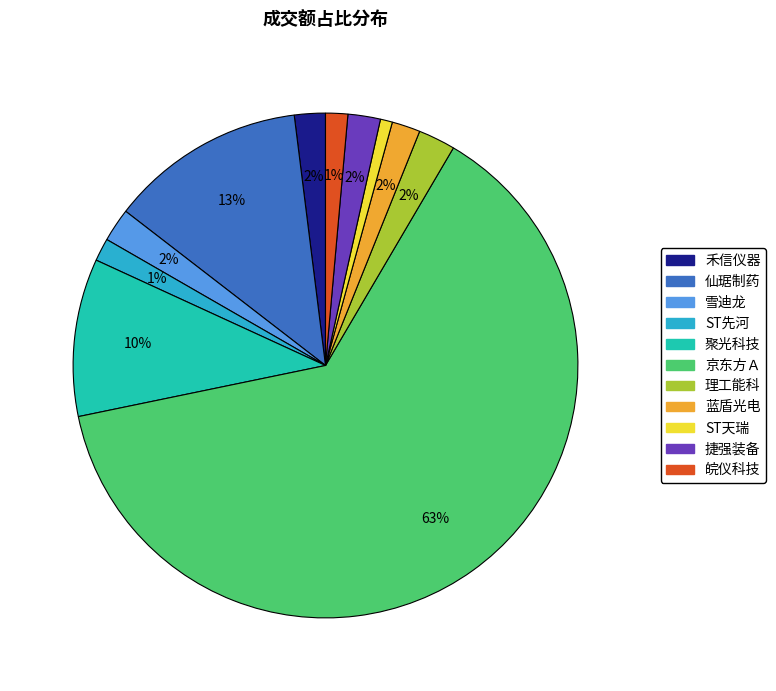

Is there any slice that represents more than half of the pie?

Yes